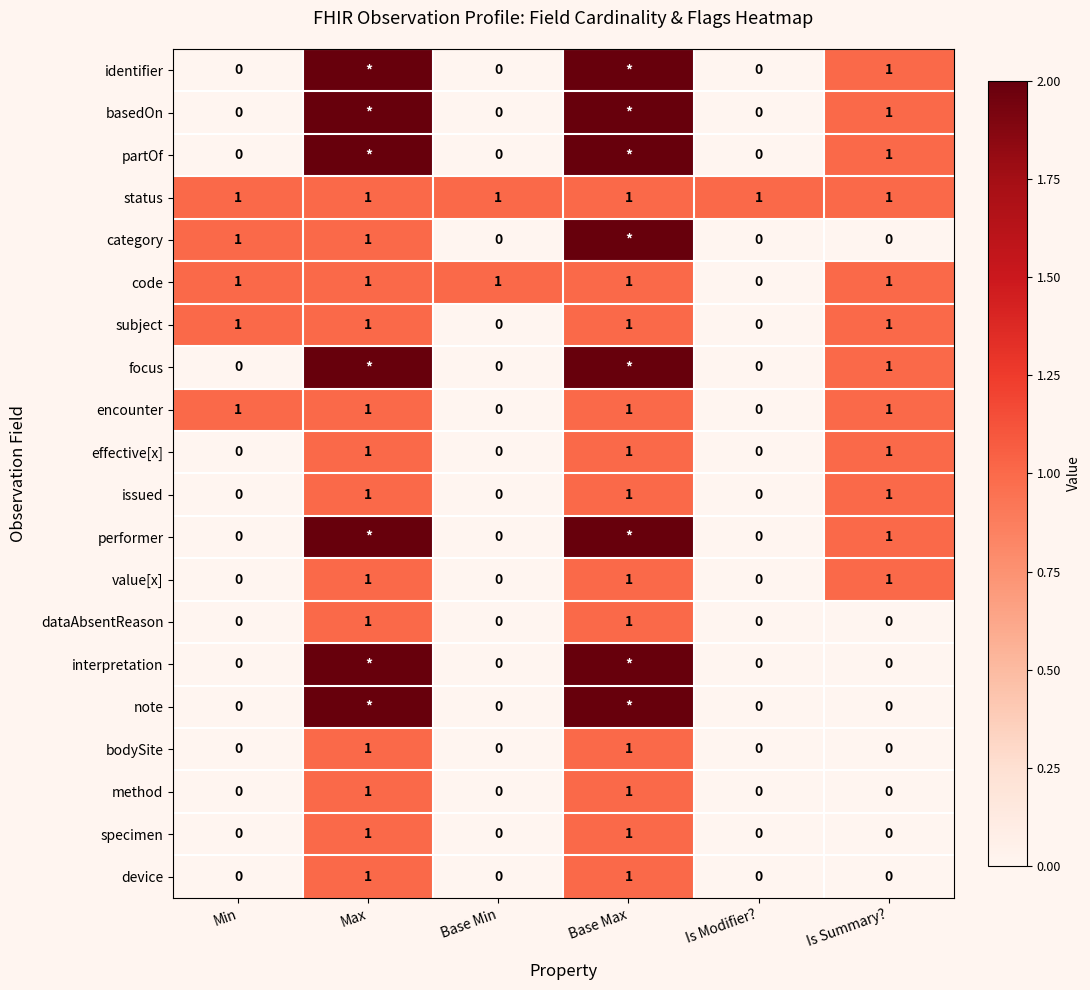

At how many categories does at least one series exceed 1?

2